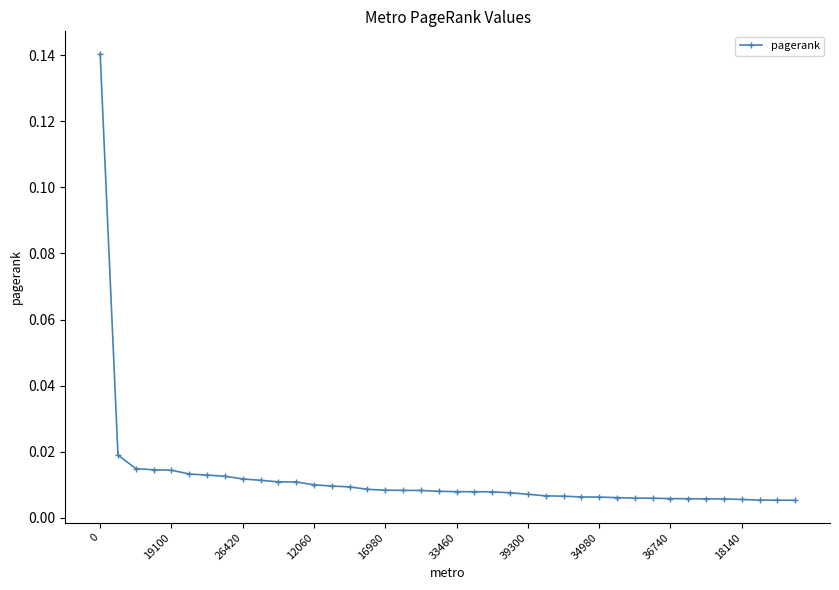

How many lines are shown in the chart?

1